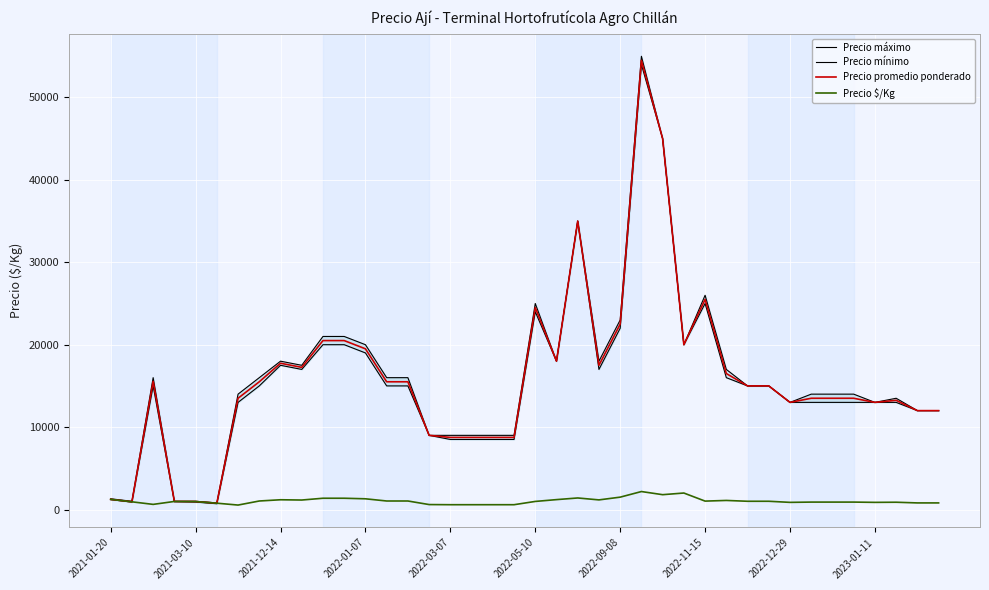

List the series in order of their peak value, highest first.

Precio máximo, Precio promedio ponderado, Precio mínimo, Precio $/Kg